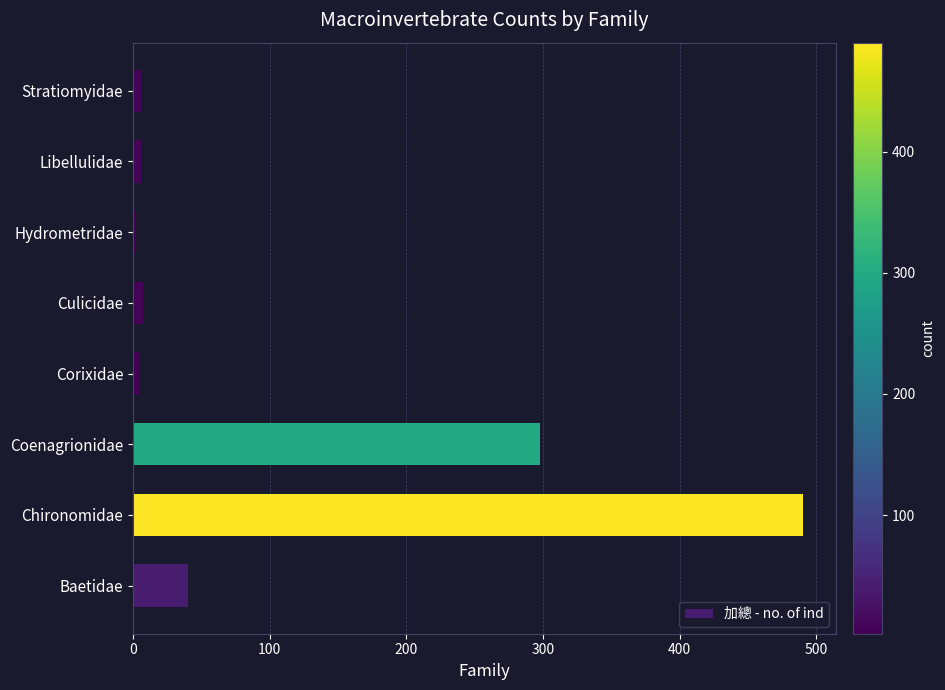

What is the approximate value at Coenagrionidae?

298